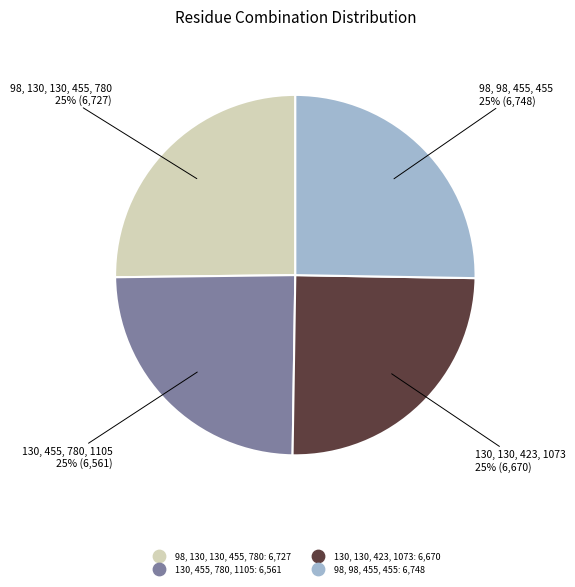

Is 98, 130, 130, 455, 780 the majority of the pie?

No